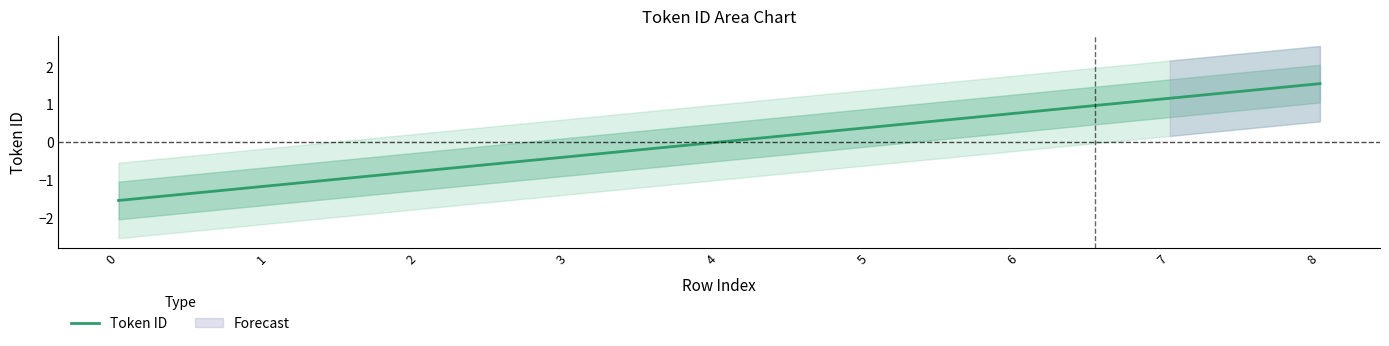

What is the minimum value shown in the chart?

-1.5